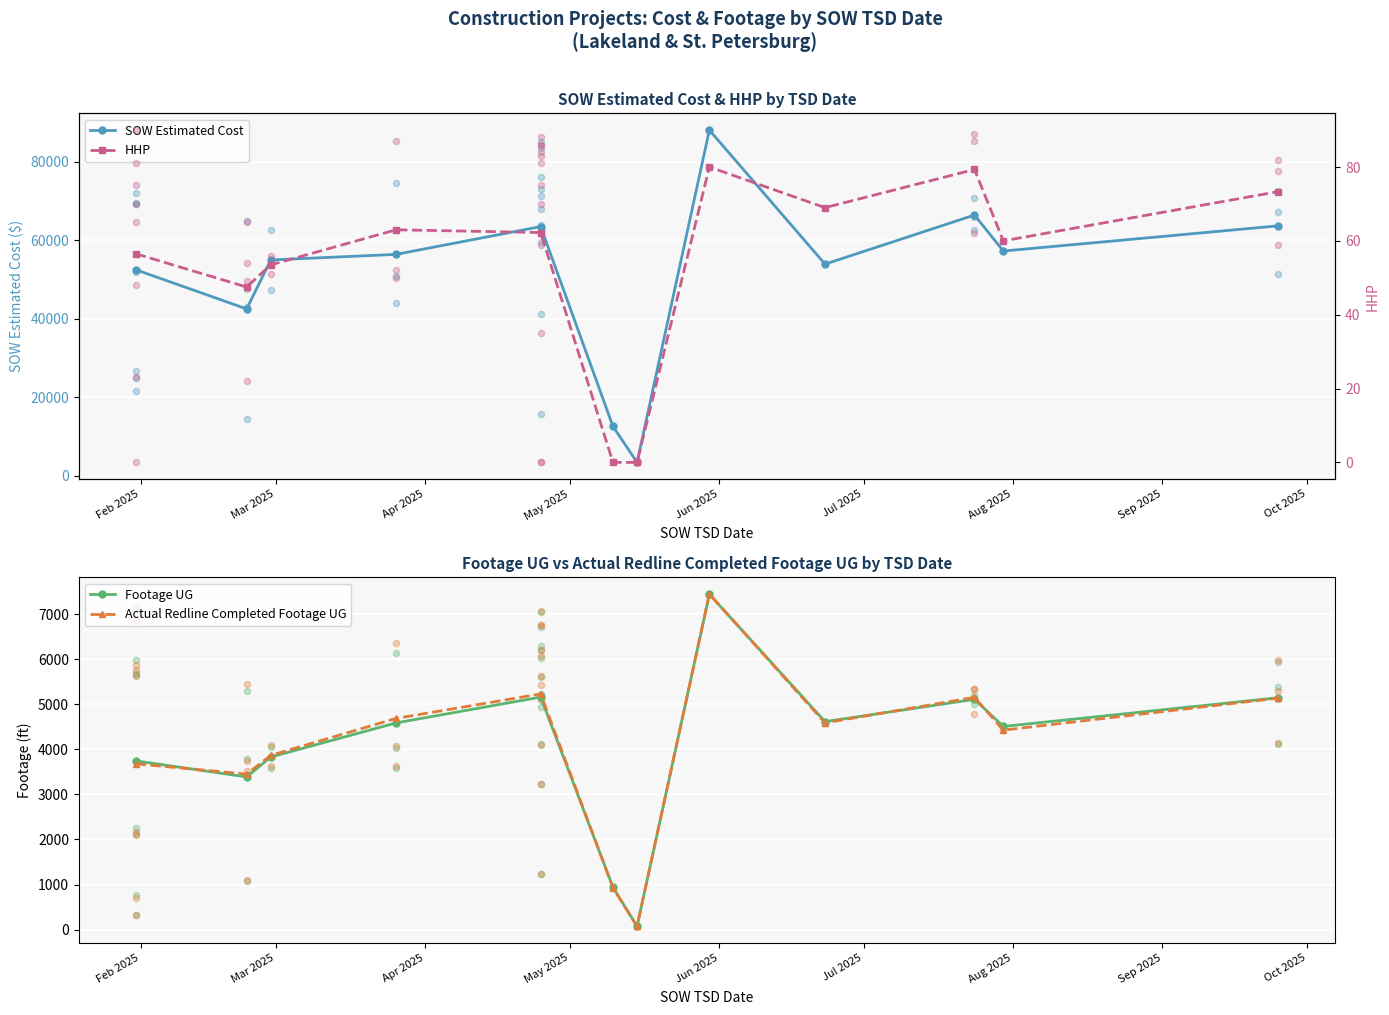

Is the value of SOW Estimated Cost at Sep 2025 greater than the value of Actual Redline Completed Footage UG at 9?

Yes